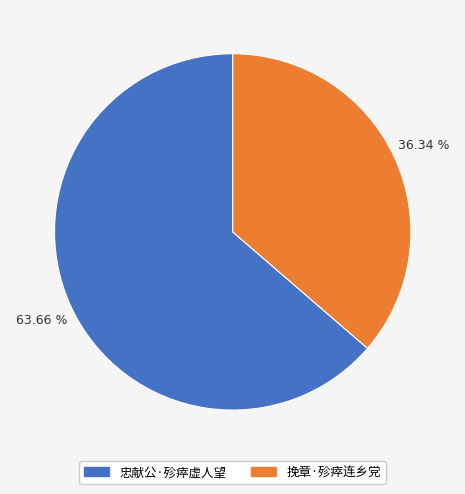

Which category has the biggest portion of the pie?

忠献公·殄瘁虚人望